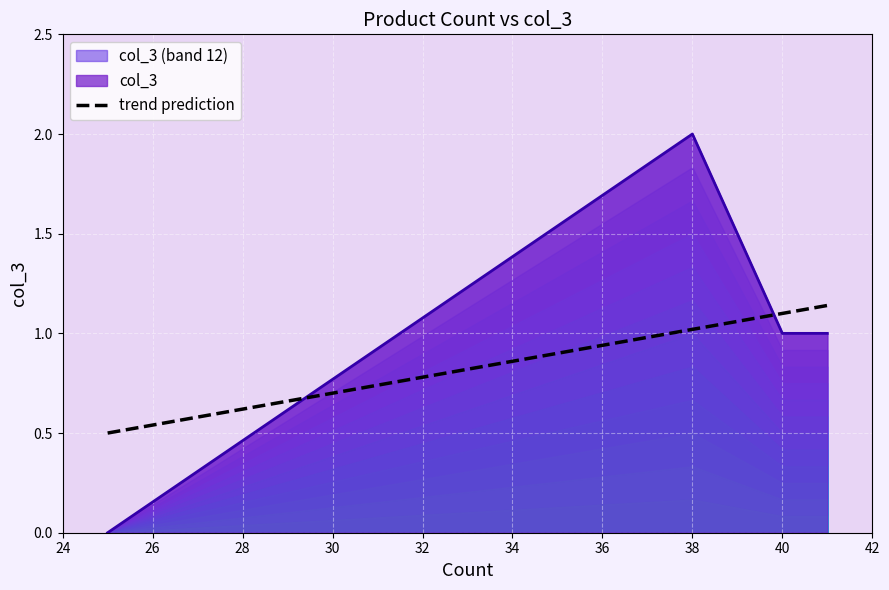

Which series ends up on top after the final intersection of trend prediction and col_3 (band 12)?

trend prediction